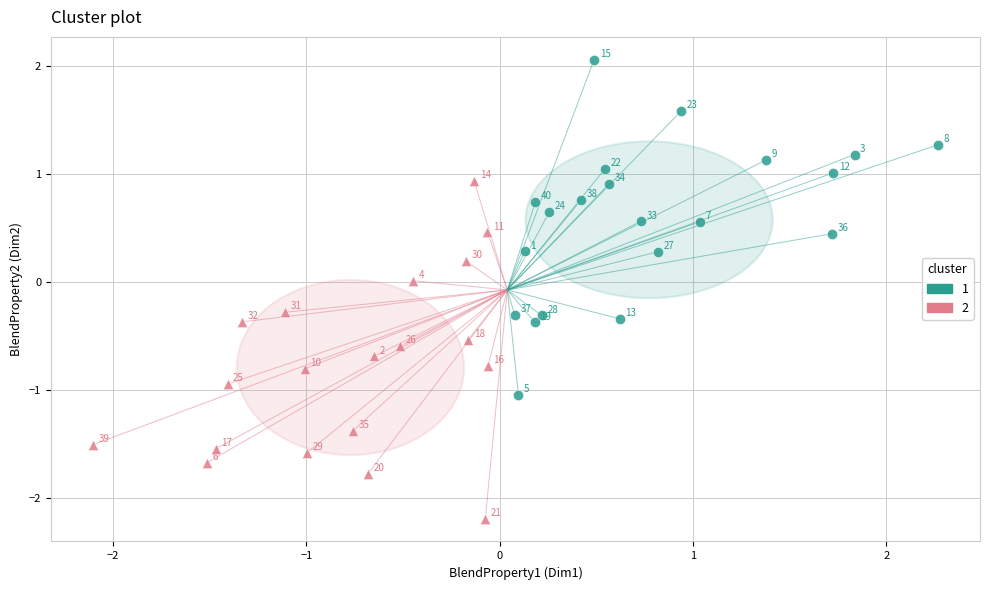

What are all the series names shown in the legend?

1, 2